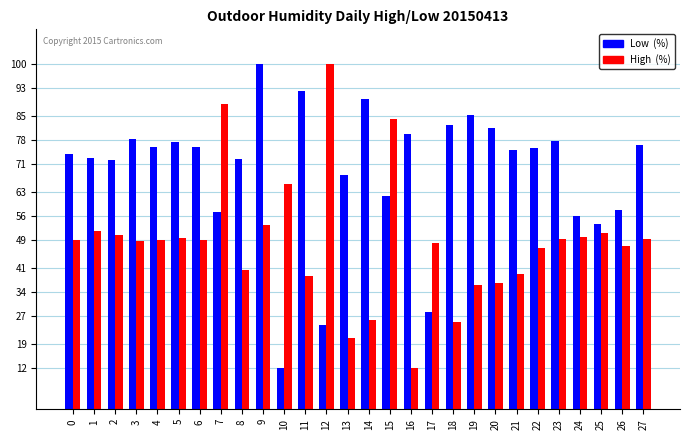

What is the minimum value shown in the chart?

12.0